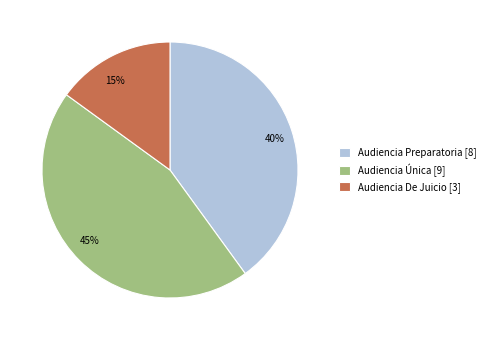

Rank the categories by value from highest to lowest.

Audiencia Única, Audiencia Preparatoria, Audiencia De Juicio